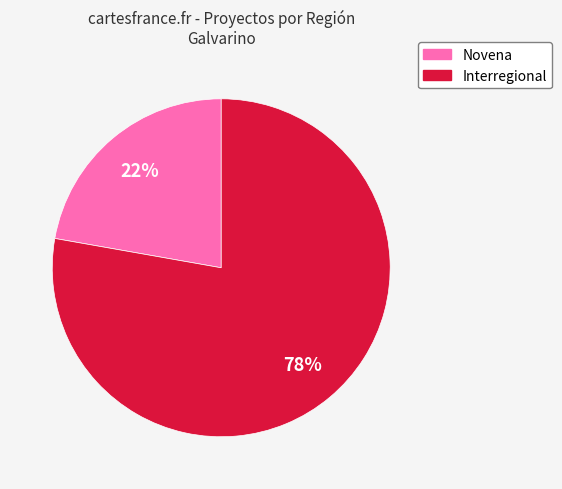

Do Interregional and Novena together represent more than half of the pie?

Yes